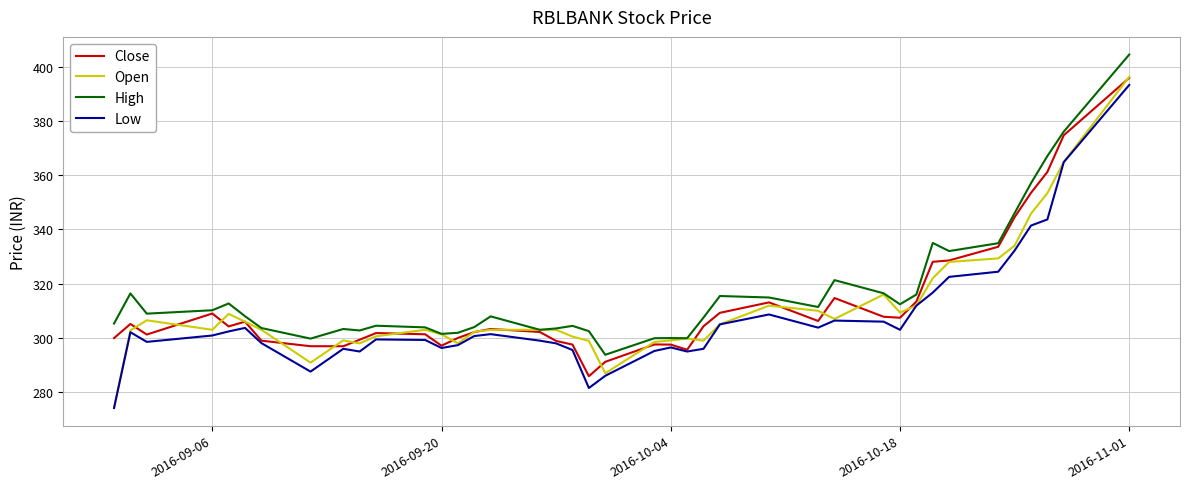

True or false: Low and High intersect in this chart.

False